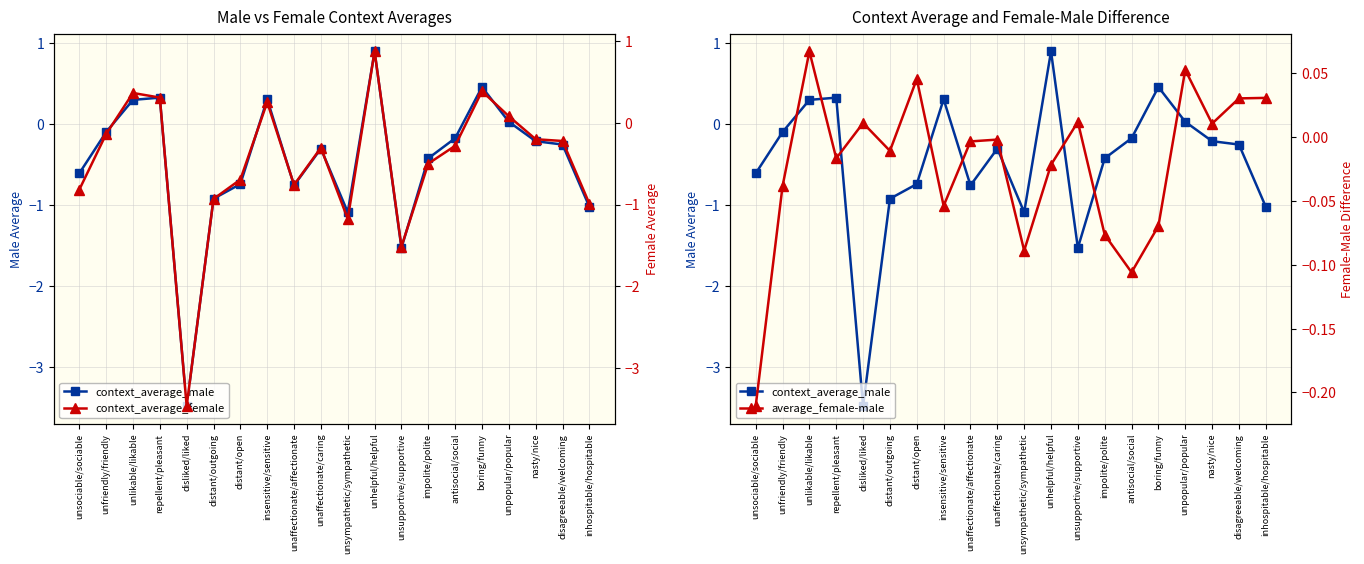

How many interior local peaks does the average_female-male series have?

6